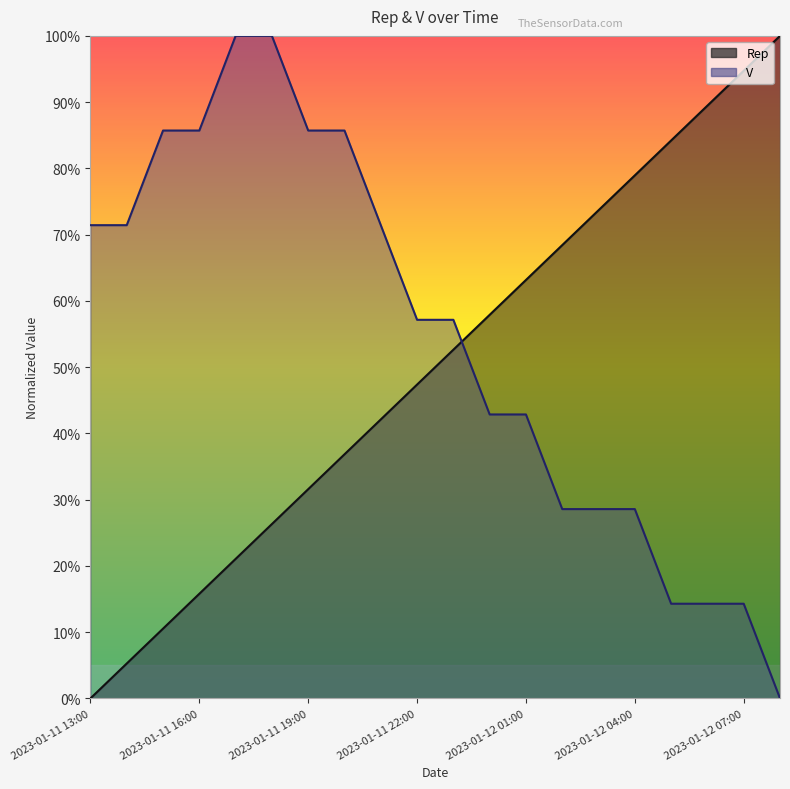

What is the difference between the V values at 2023-01-12 02:00 and 2023-01-11 13:00?

0.4